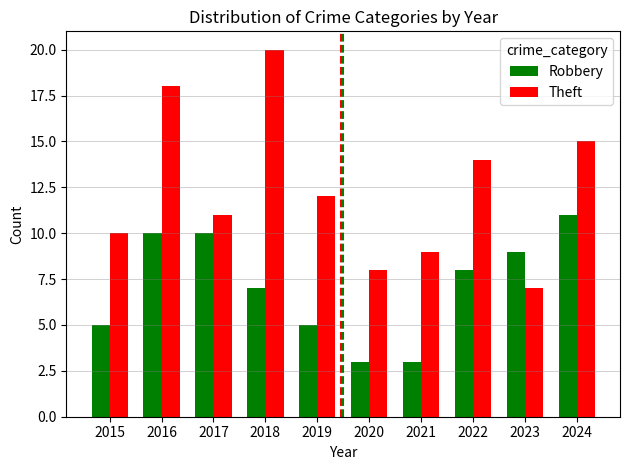

How many bars are there in total?

20